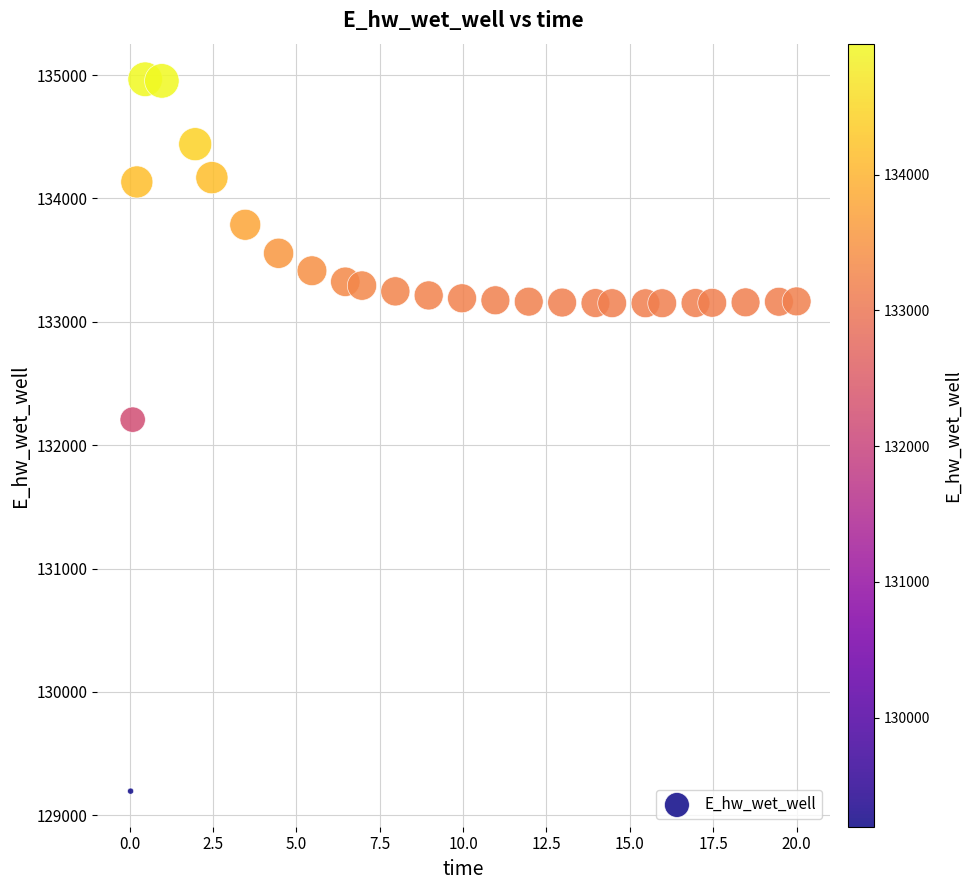

What is the range of X values (max minus min)?

20.0